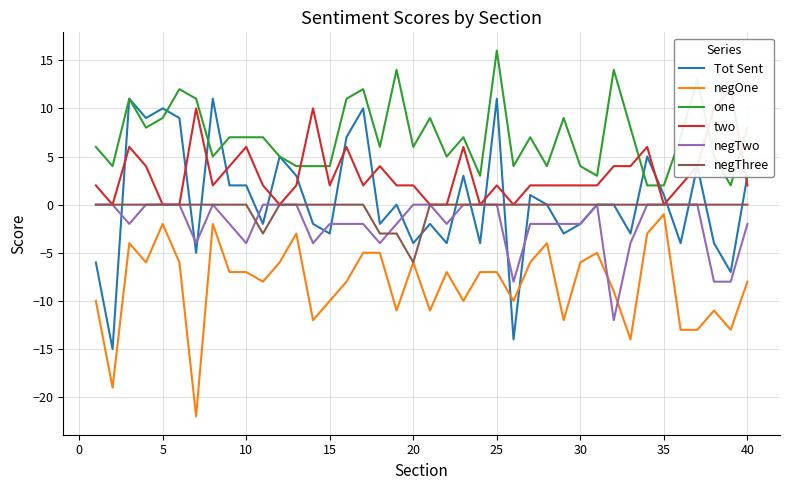

What is the lowest value of the negOne series?

-22